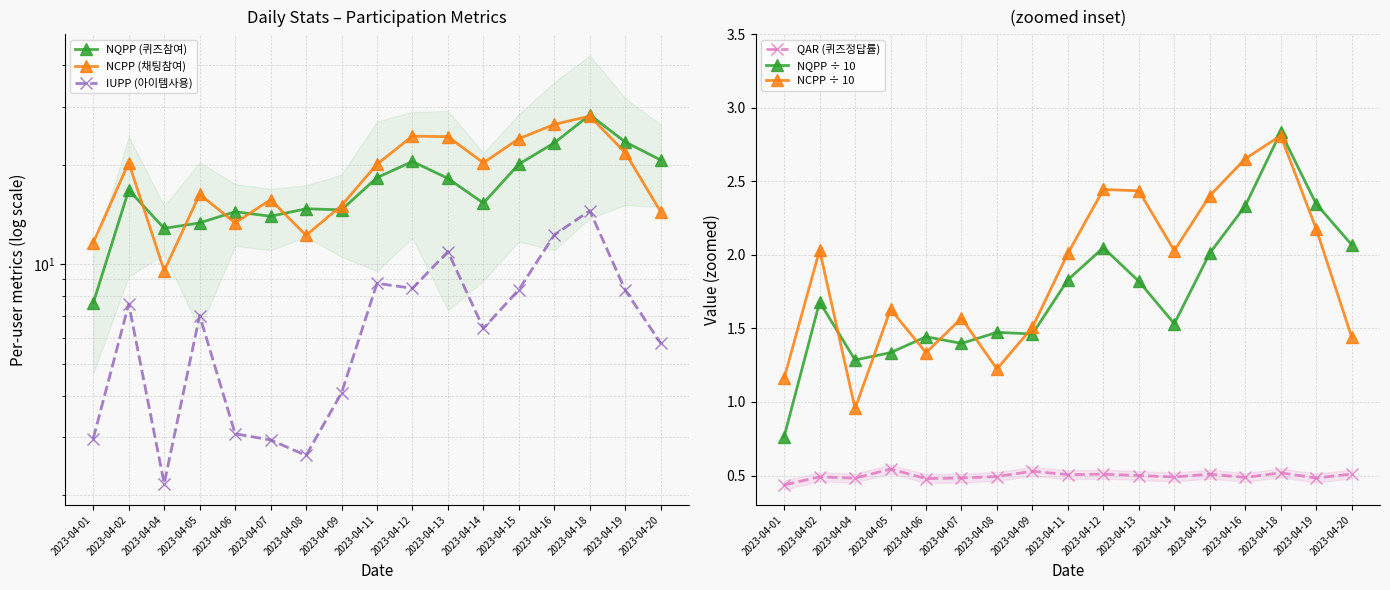

How many interior local valleys does the QAR (퀴즈정답률) series have?

6